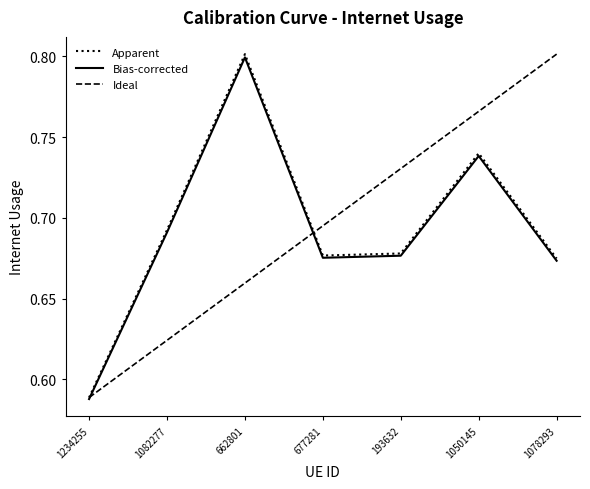

At which category is the sum across all series the highest?

662801